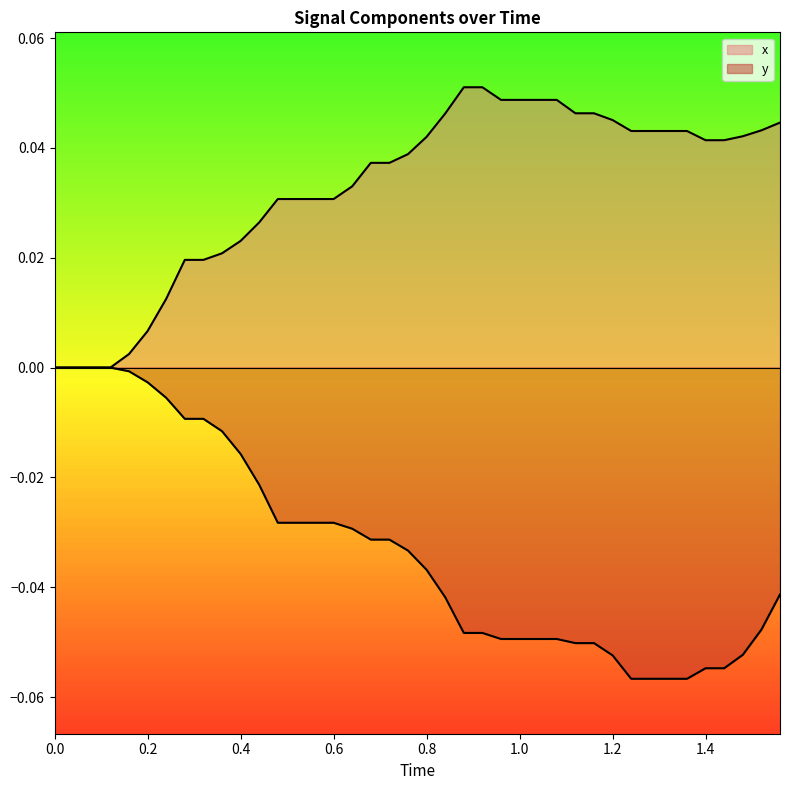

How many lines are shown in the chart?

2